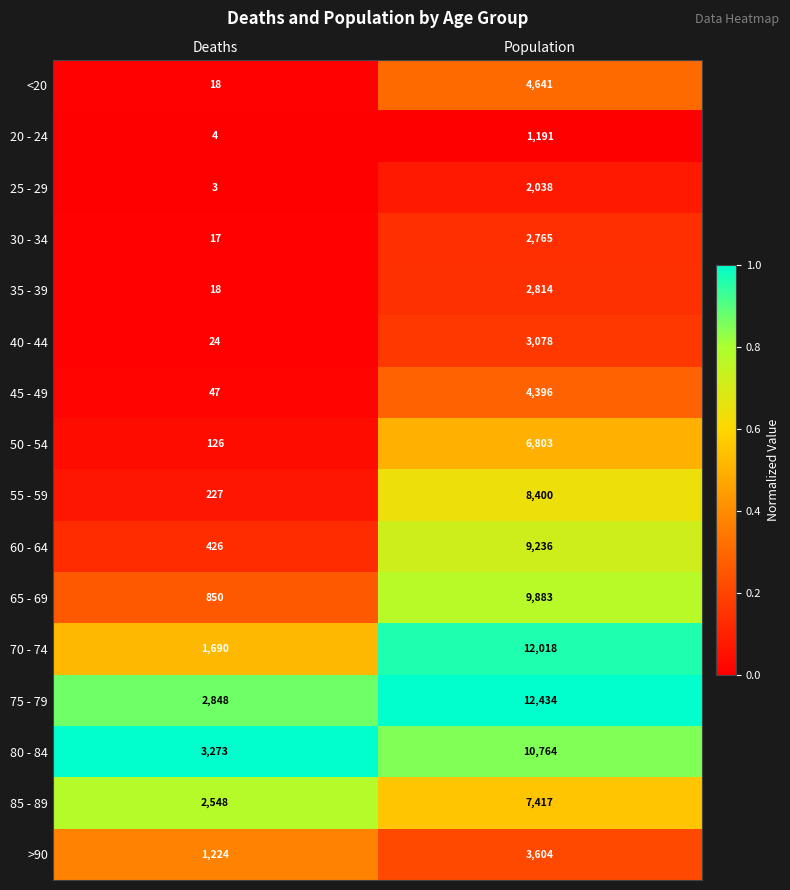

What is the difference between the maximum and minimum values in the 75 - 79 series?

9586